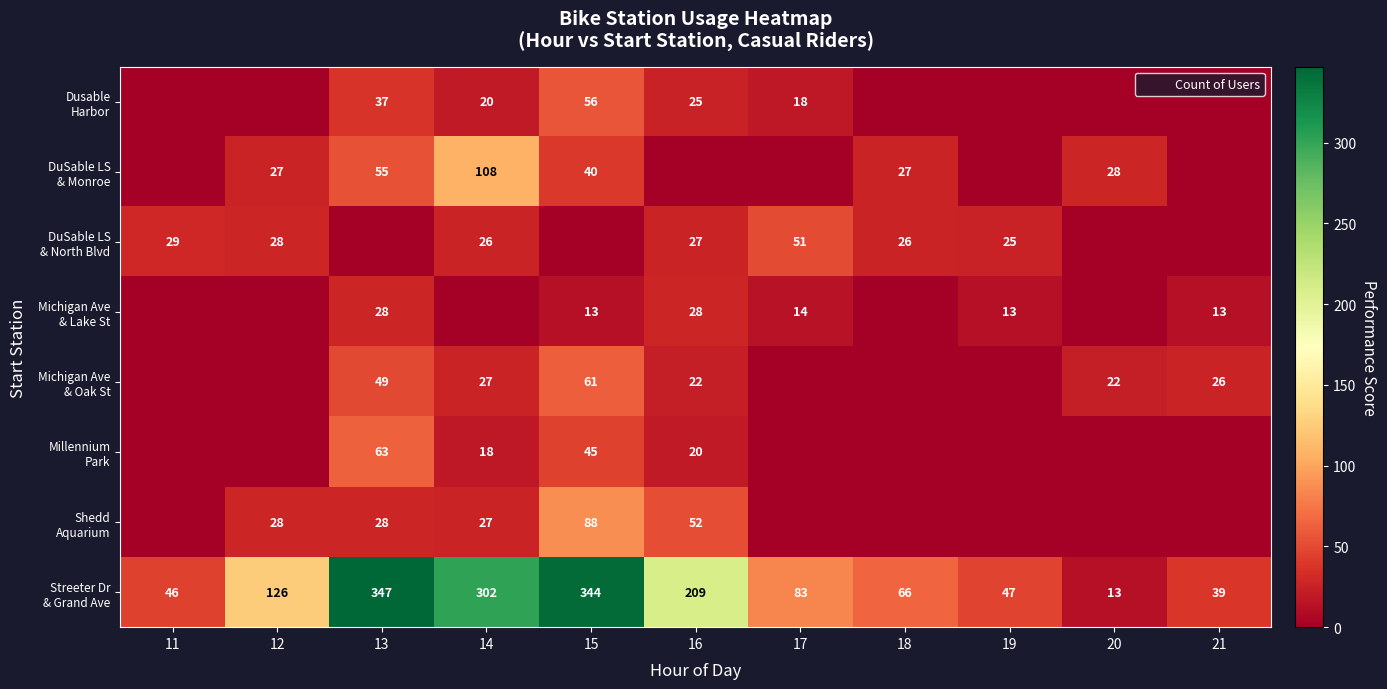

At 17, list the series in order from largest to smallest.

Streeter Dr & Grand Ave, DuSable LS & North Blvd, Dusable Harbor, Michigan Ave & Lake St, DuSable LS & Monroe, Michigan Ave & Oak St, Millennium Park, Shedd Aquarium